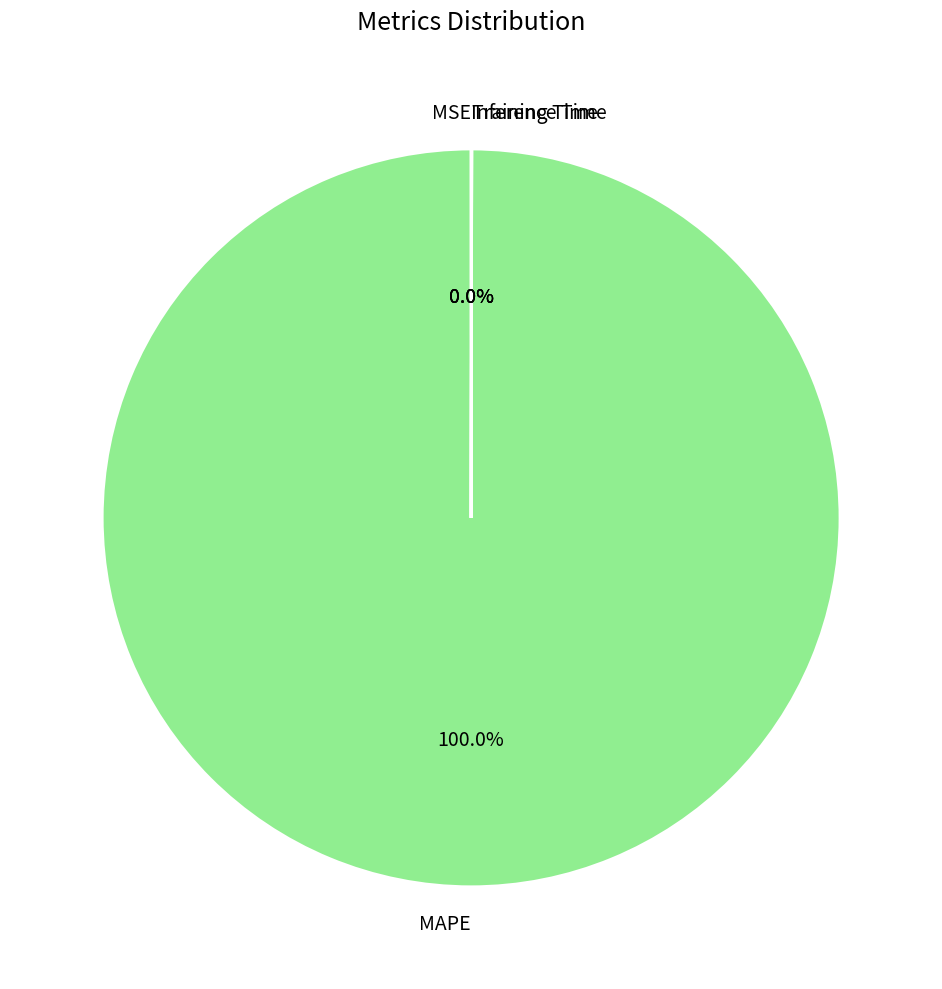

Which slice is the largest?

MAPE